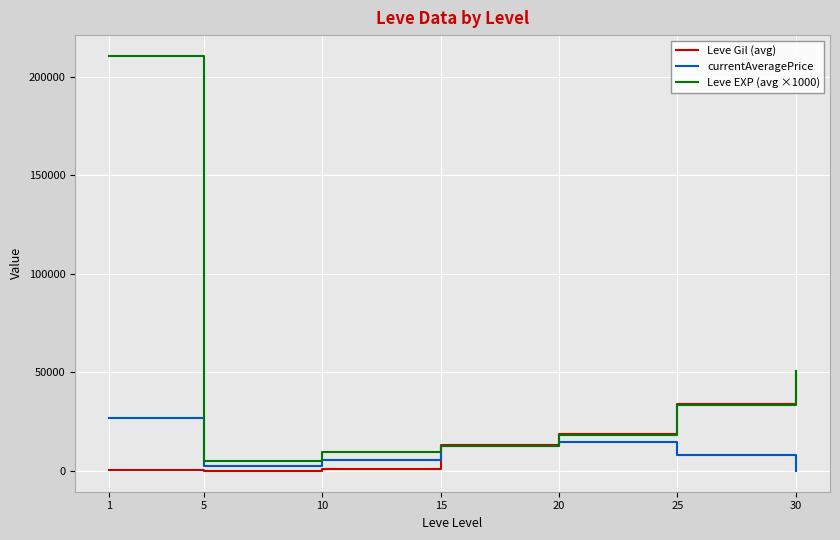

What is the average value of the Leve Gil (avg) series?

16909.3